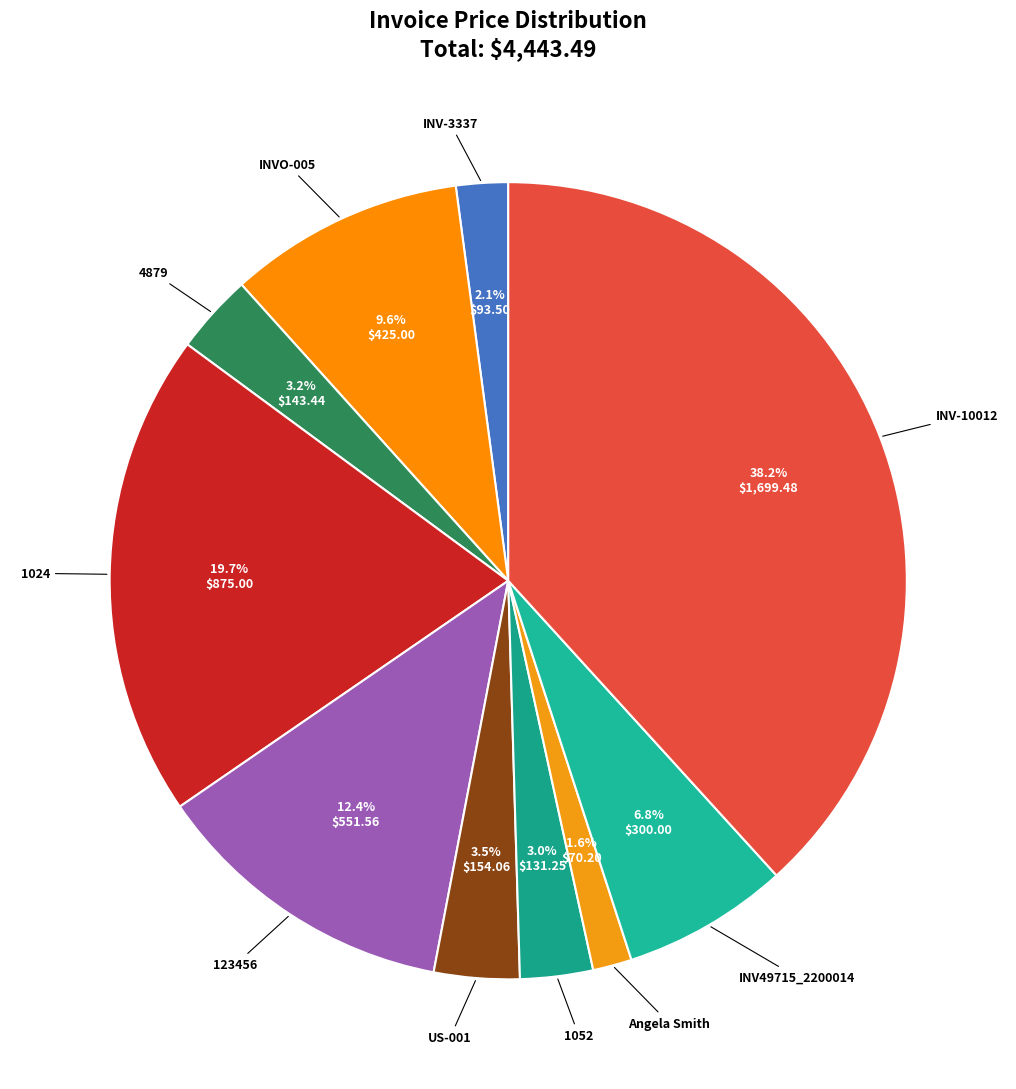

How many slices are in this pie chart?

10